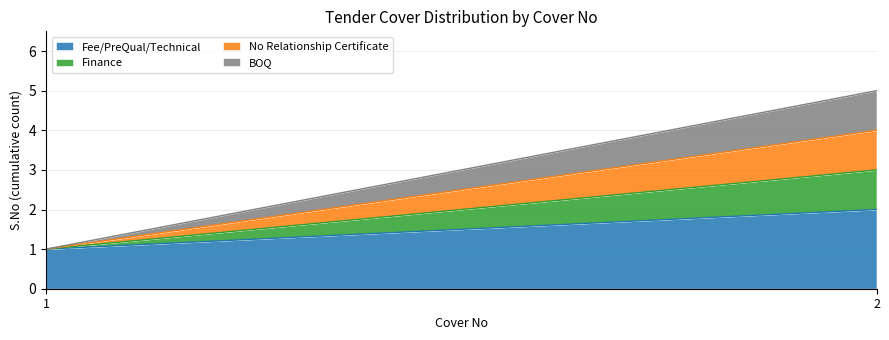

What are all the series names shown in the legend?

Fee/PreQual/Technical, Finance, No Relationship Certificate, BOQ